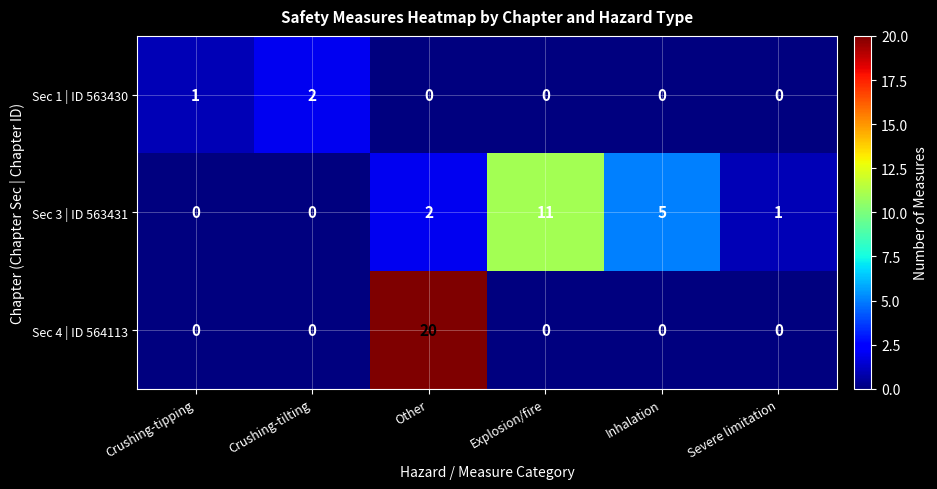

How many distinct data groups are displayed?

3